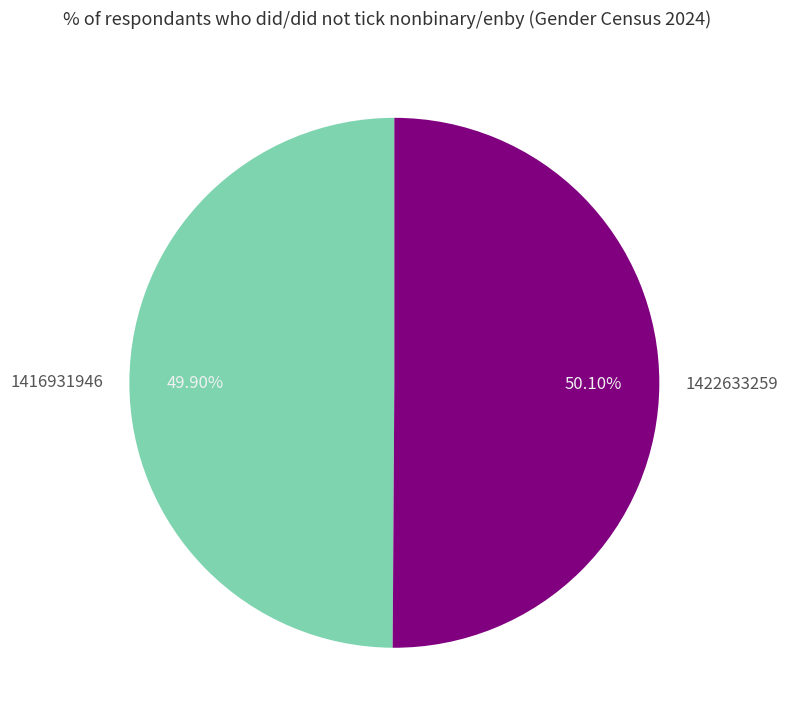

What is the ratio of the value at 1422633259 to the value at 1416931946?

1.0